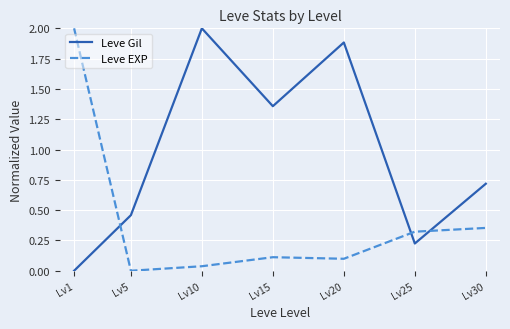

What is the difference between the maximum and minimum values in the Leve Gil series?

2.0